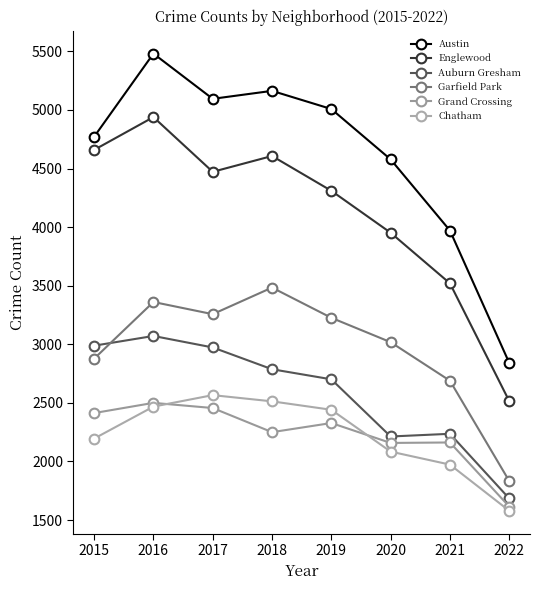

What is the spread (max minus min) of values at 2019?

2680